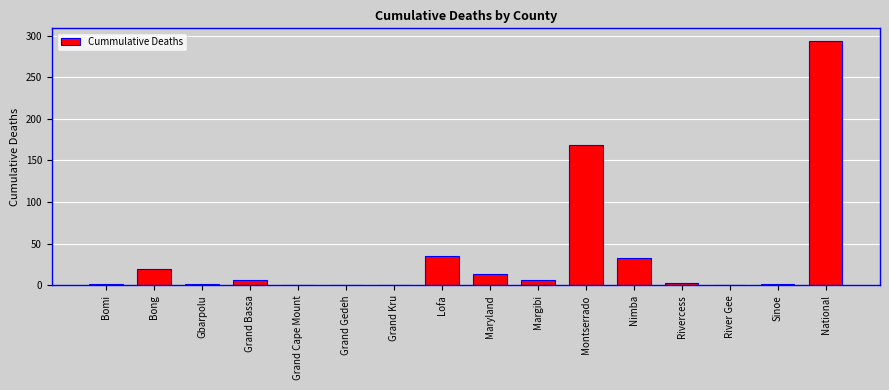

What is the maximum value shown in the chart?

294